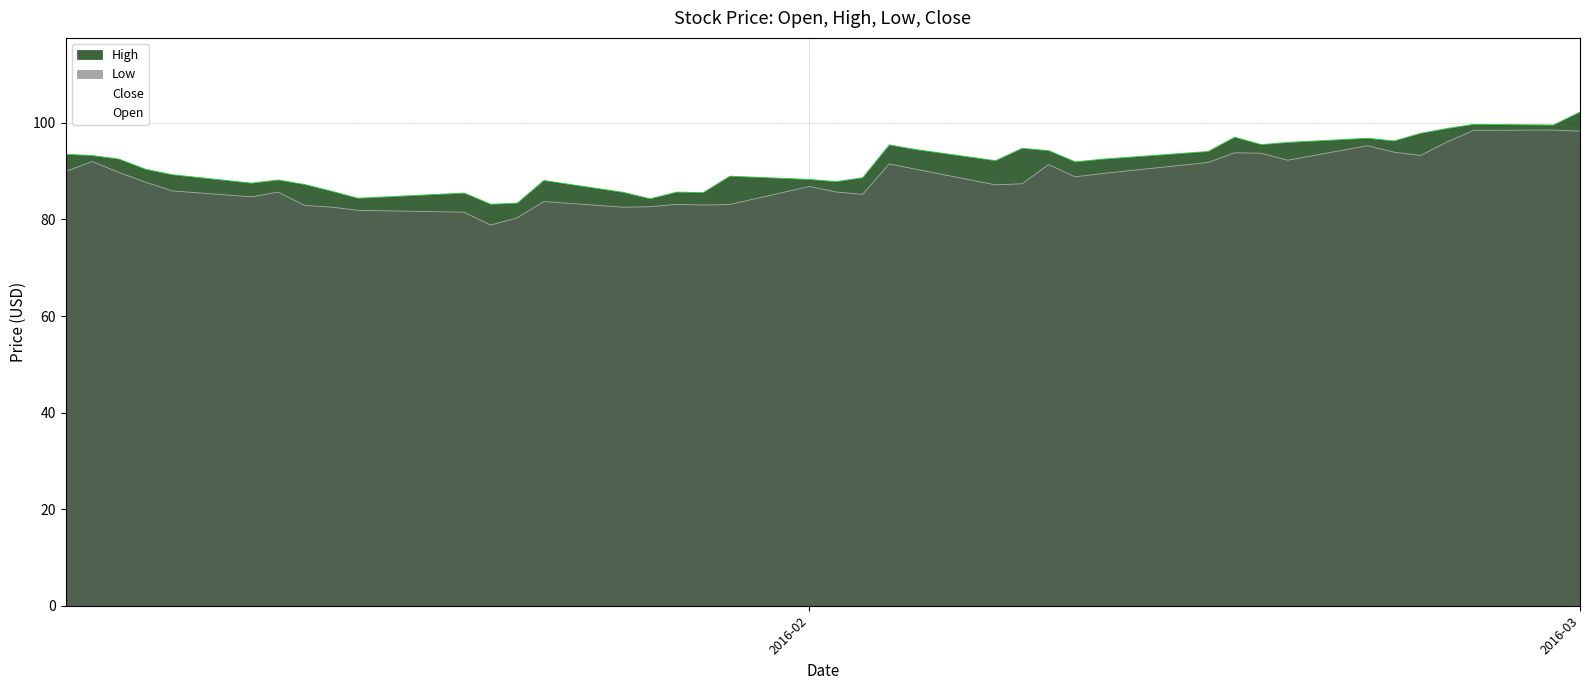

Does the chart display data point markers on the line(s)?

No